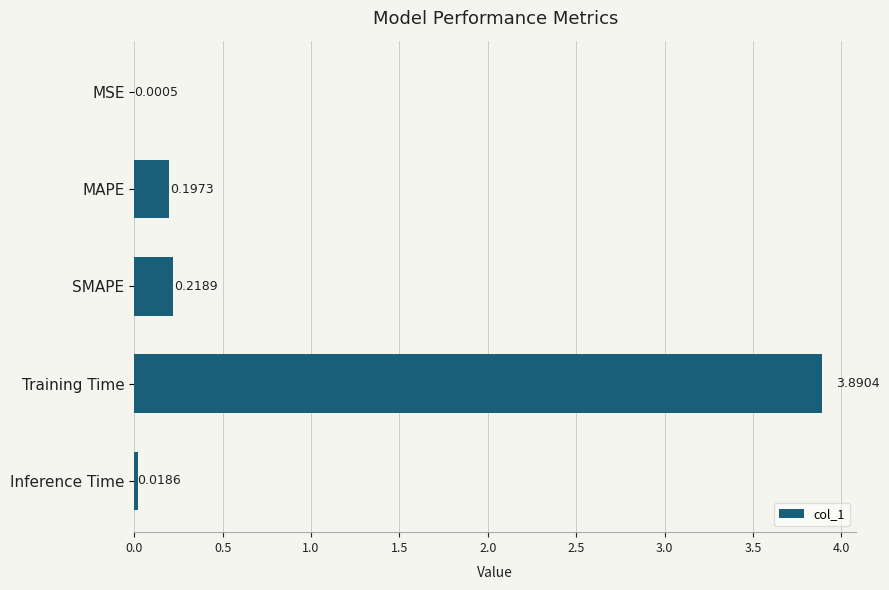

Where is the data nearest to the value 1?

SMAPE